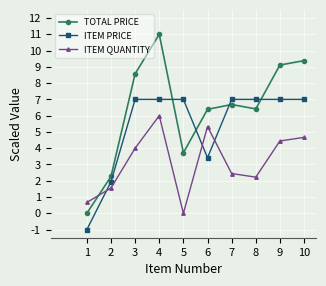

Rank the series at 2 from highest to lowest value.

TOTAL PRICE, ITEM PRICE, ITEM QUANTITY